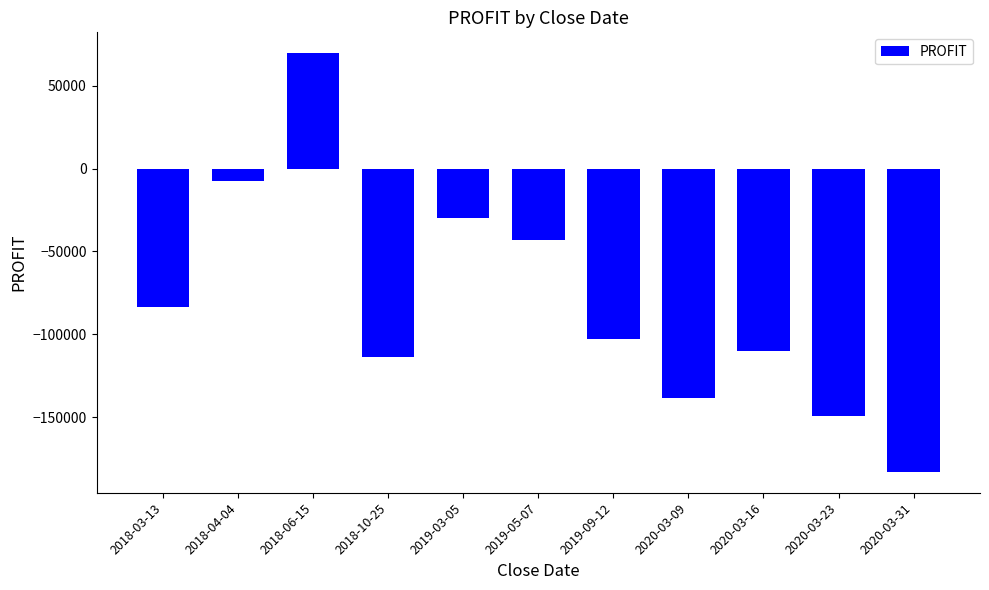

Rank the categories by value from highest to lowest.

2018-06-15, 2018-04-04, 2019-03-05, 2019-05-07, 2018-03-13, 2019-09-12, 2020-03-16, 2018-10-25, 2020-03-09, 2020-03-23, 2020-03-31